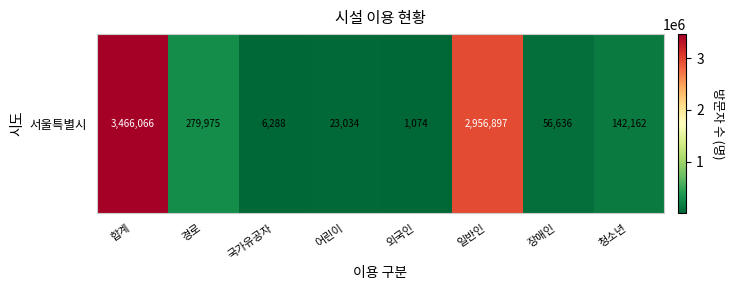

What is the minimum value shown in the chart?

1074